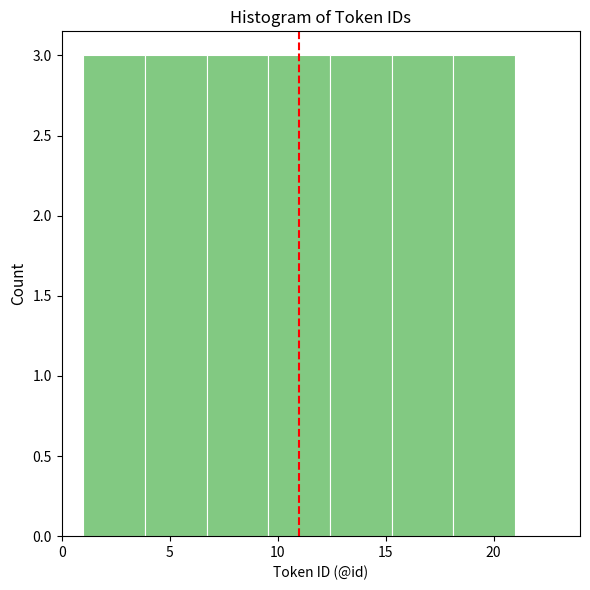

Reading left to right, transcribe this chart: for each bar, give the range it covers on the x-axis and its height. Neither the bar edges nor the heights are printed on the chart, so give them approximately, as read against the axes.

1.0 to 4.0: 3
4.0 to 6.5: 3
6.5 to 9.5: 3
9.5 to 12.5: 3
12.5 to 15.5: 3
15.5 to 18.0: 3
18.0 to 21.0: 3